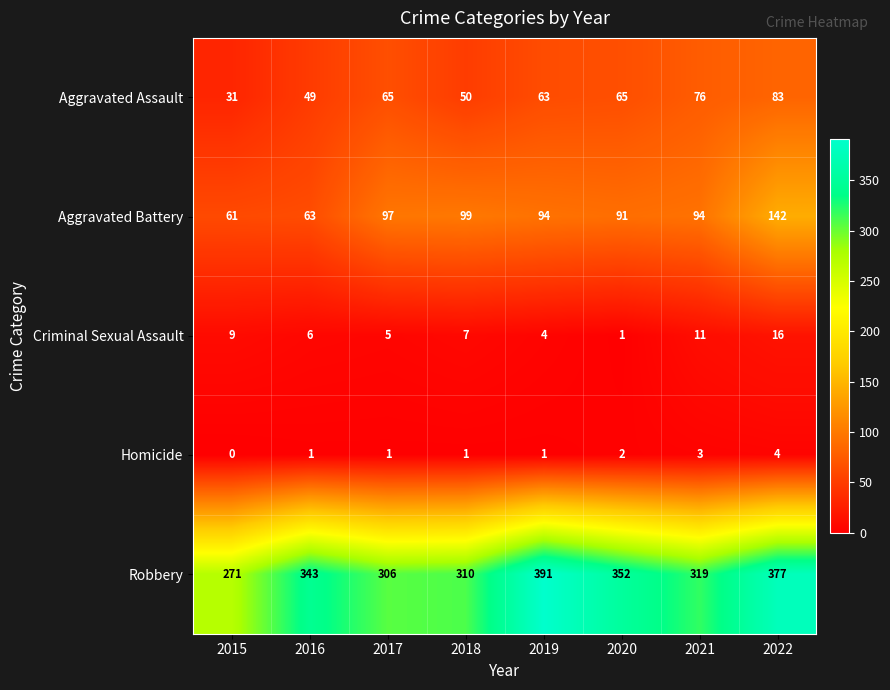

What is the difference between the highest and lowest values at 2016?

342